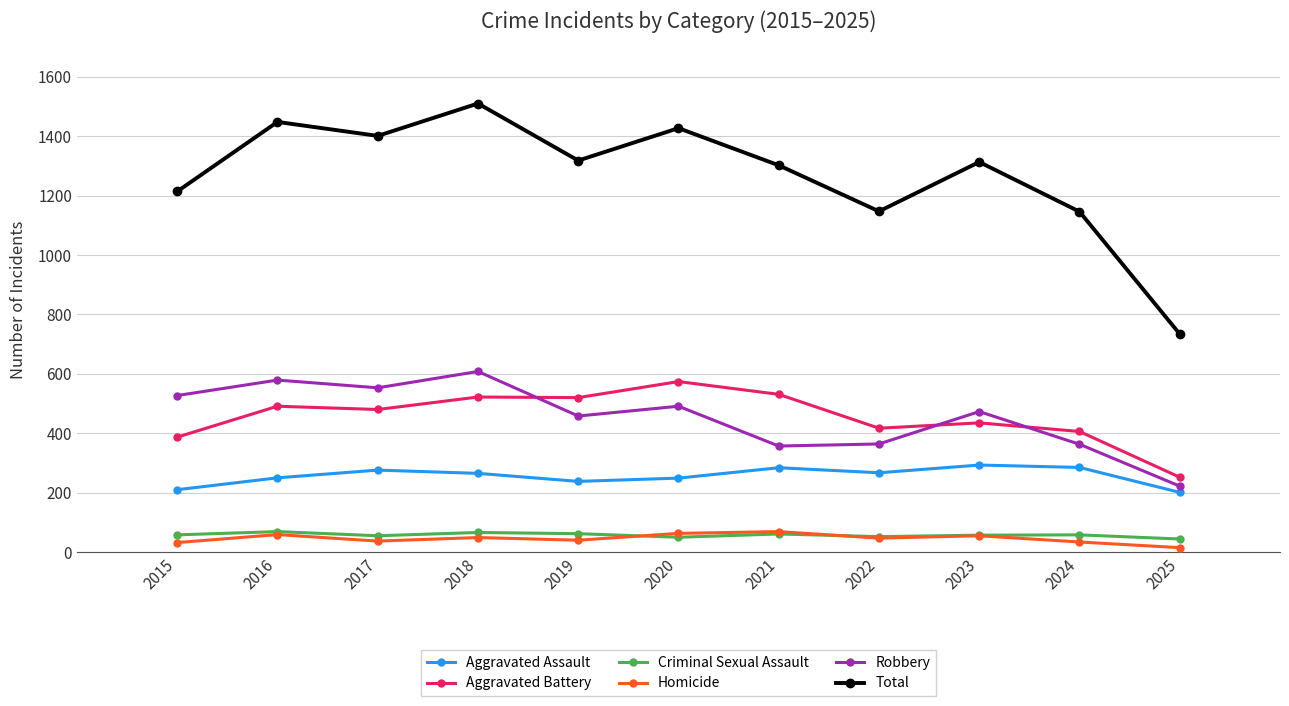

Is it true that Robbery equals 222 at 2025?

True